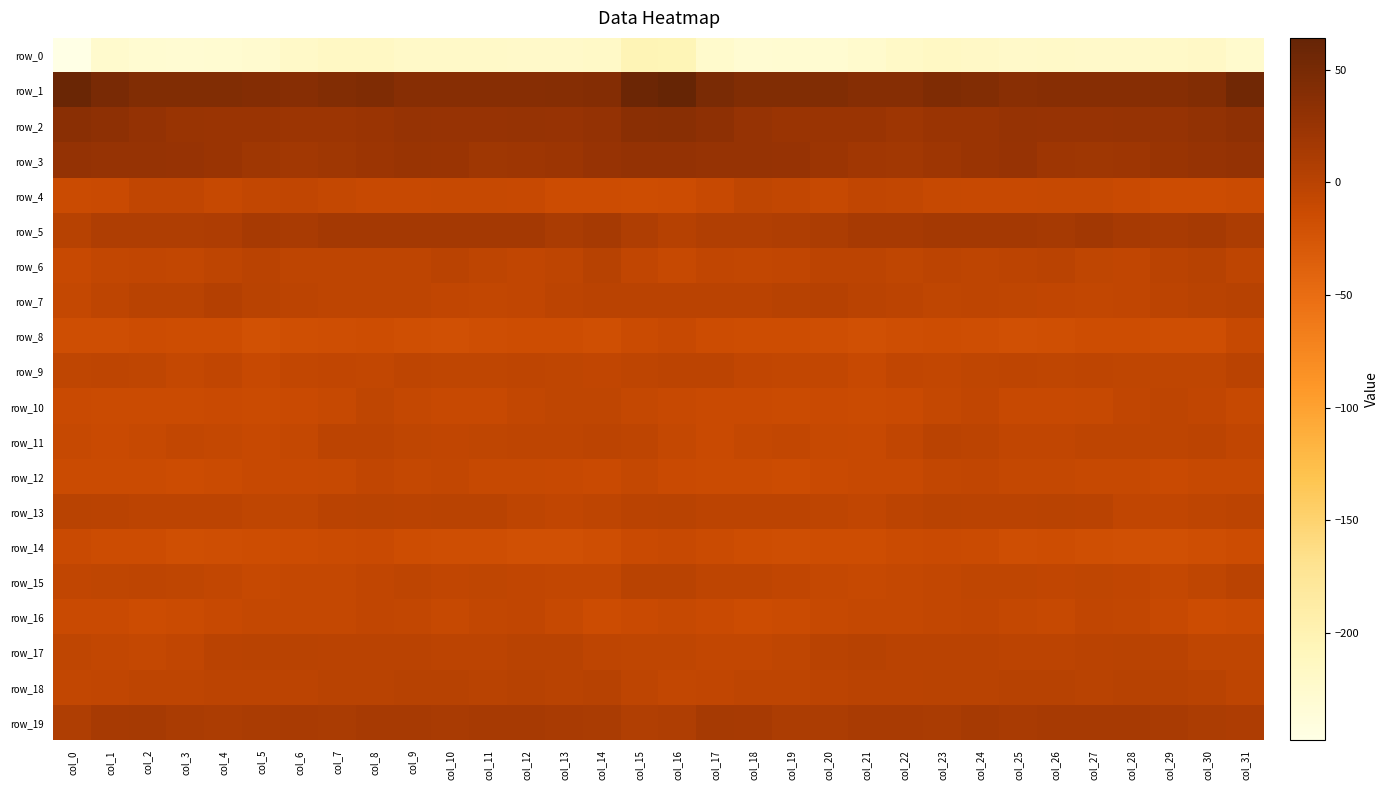

Is it true that row_18 equals -4.5 at col_4?

False